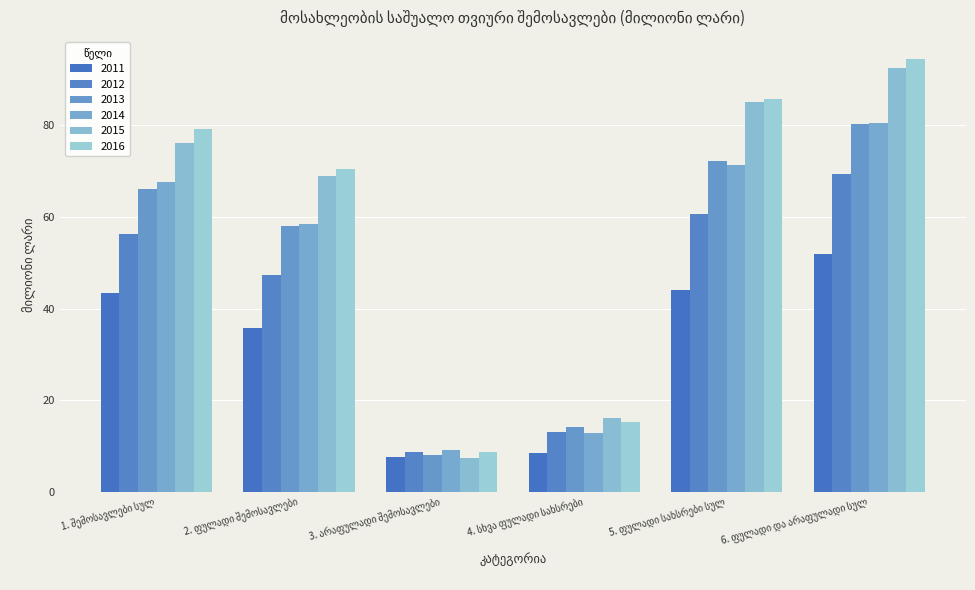

At which label does 2015 reach its peak?

6. ფულადი და არაფულადი სულ